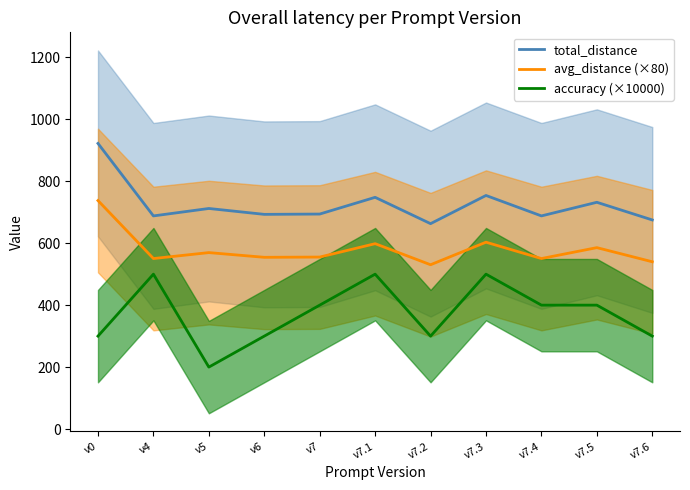

Which has a higher value, v7.5 or v5?

v7.5